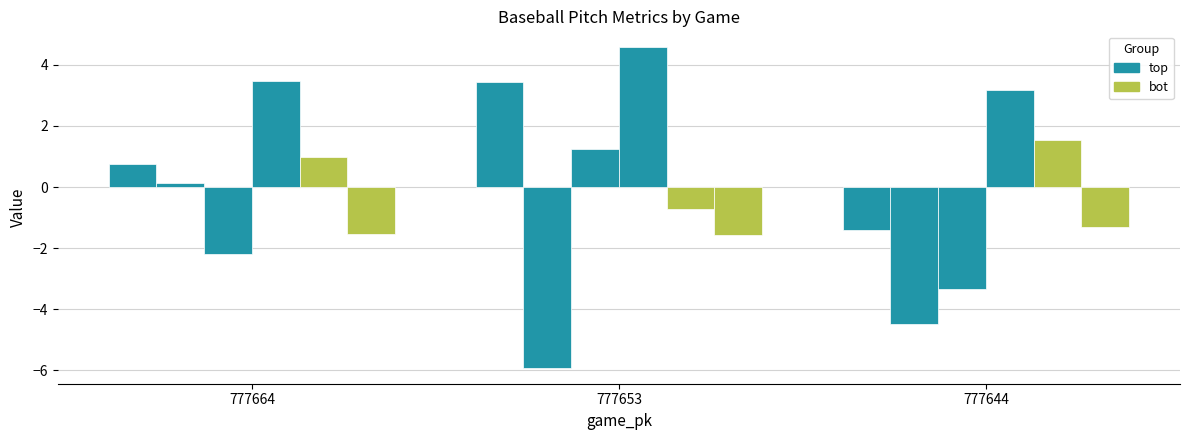

Count the number of data series in this chart.

6